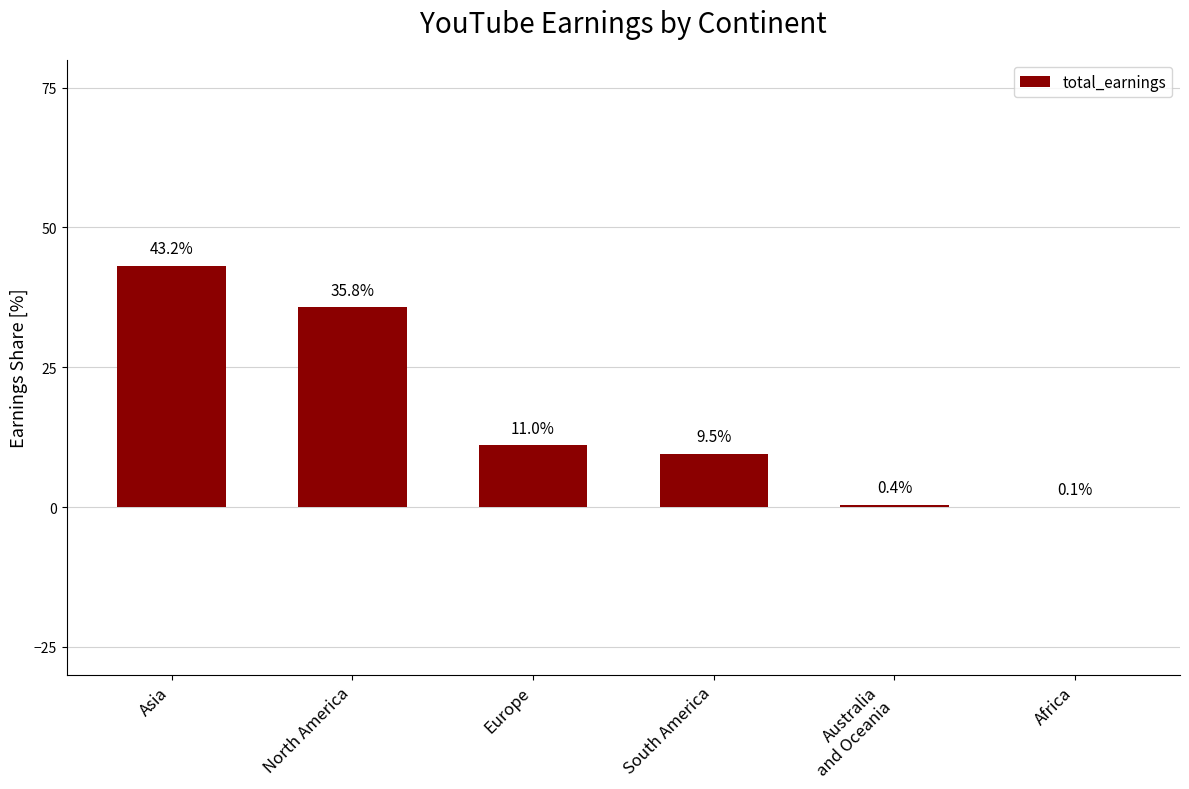

How many data points does each series have?

6